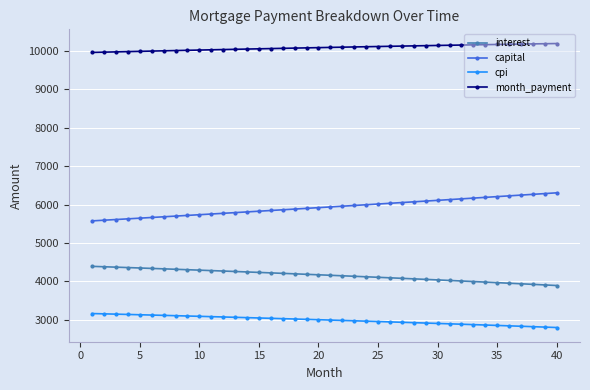

What is the value of the month_payment point at the 26th from the left?

10121.7